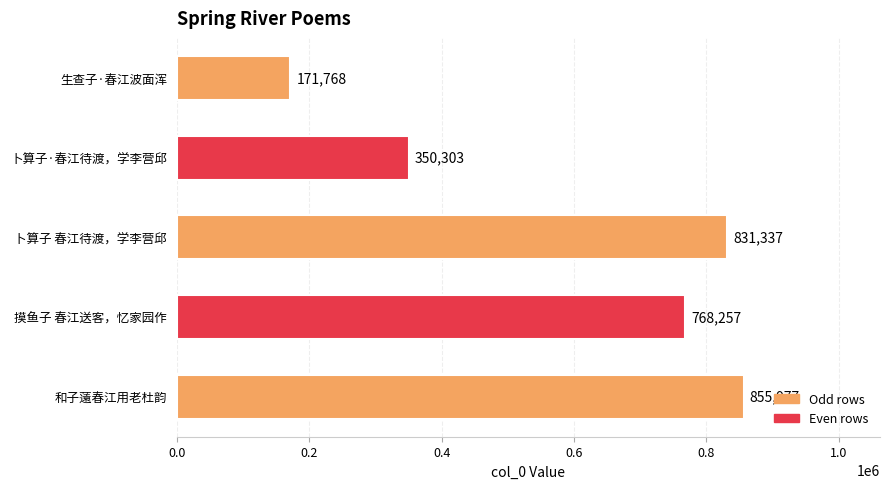

Reading top to bottom, extract all data points from this chart.

171768	350303	831337	768257	855977